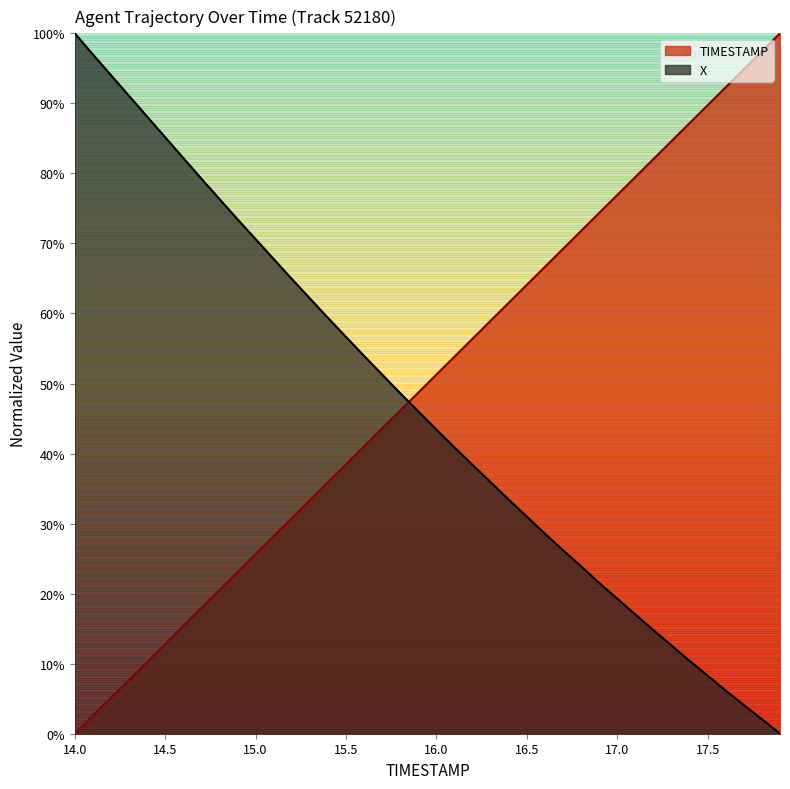

What is the average value of the X series?

0.5